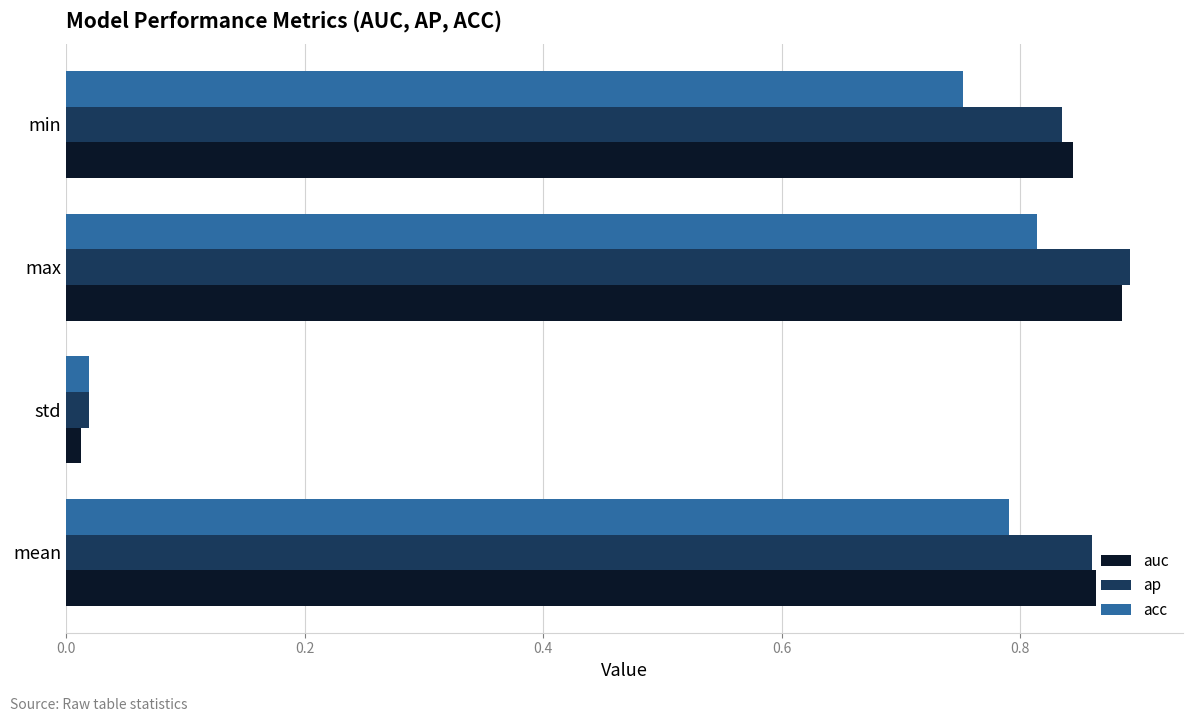

What is the sum of all ap values?

2.6